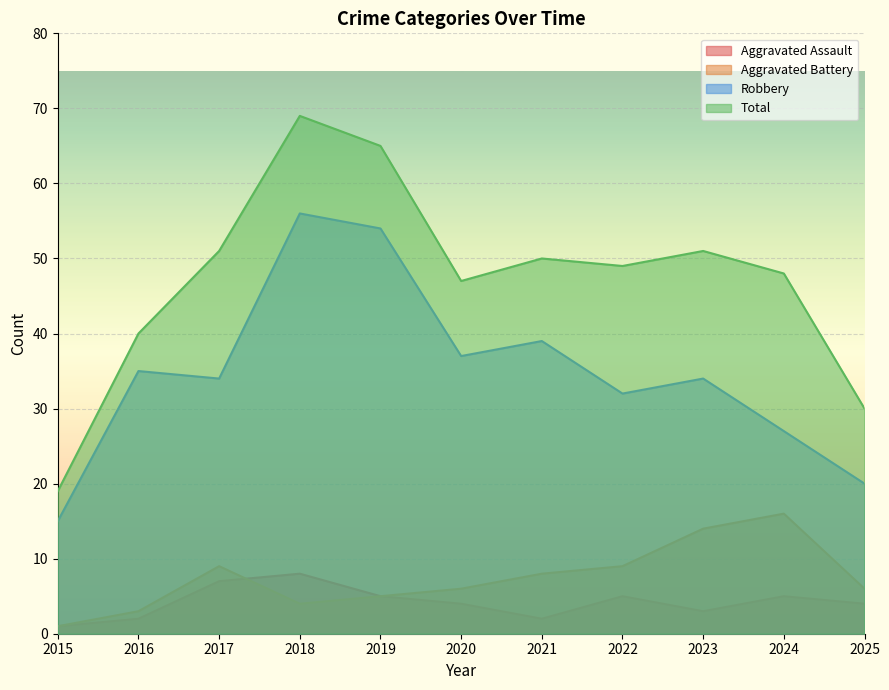

In Robbery, how many points are lower than both neighbors (excluding endpoints)?

3